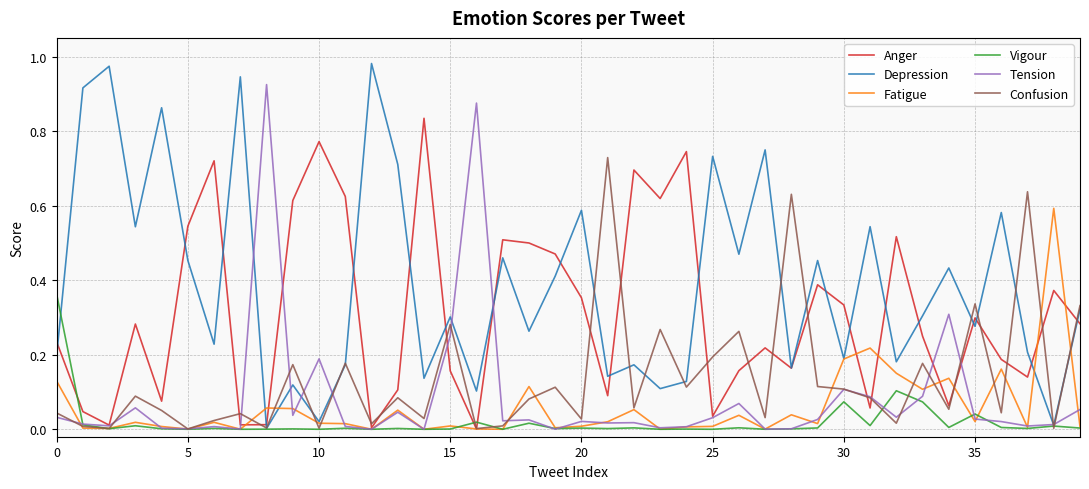

Which series has the largest range (max minus min)?

Depression